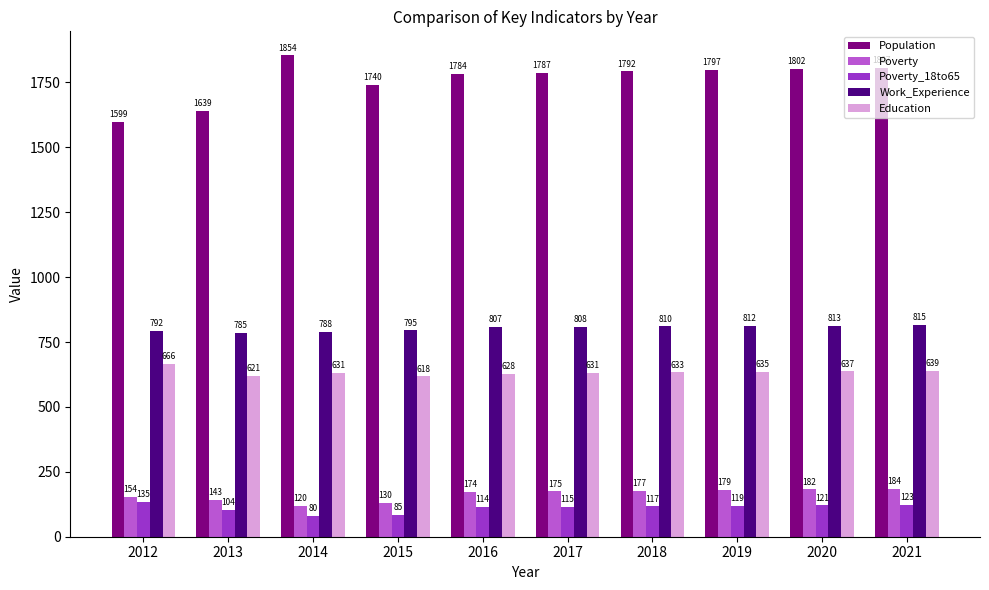

Which series changed the most between 2013 and 2015?

Population